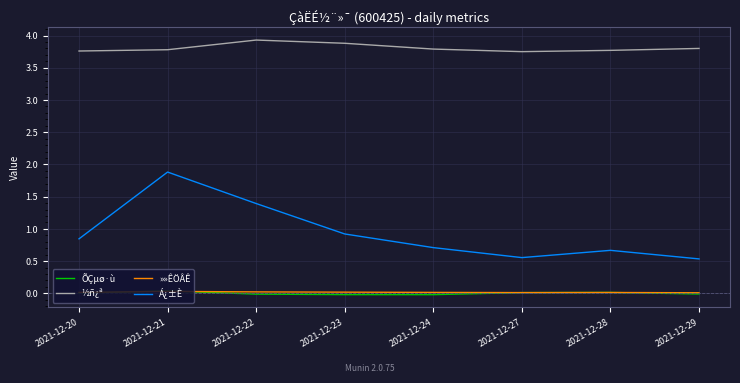

Is the value of ½ñ¿ª at 2021-12-27 greater than the value of Á¿±È at 2021-12-23?

Yes